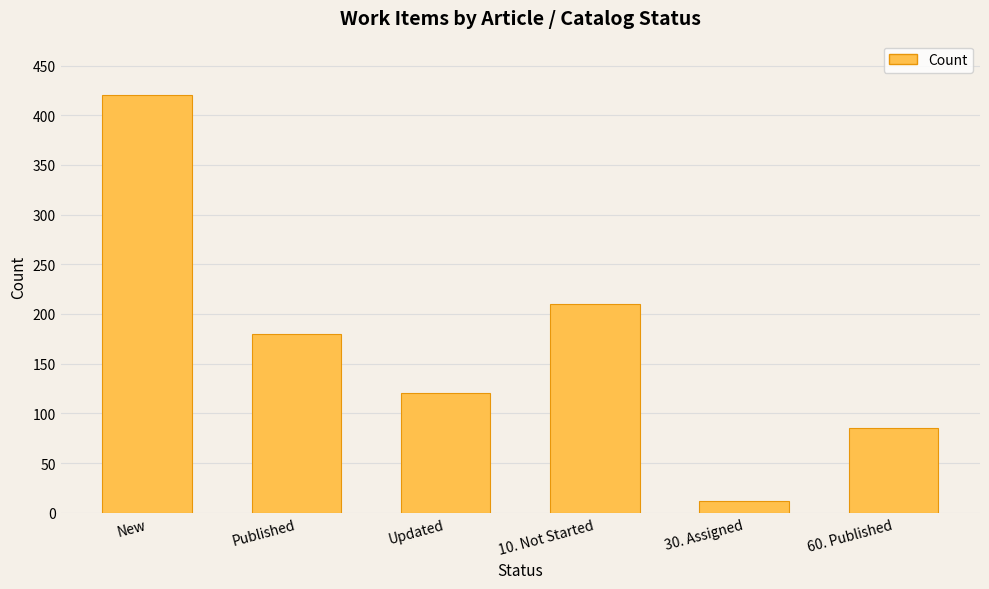

What position from the left is Published?

2